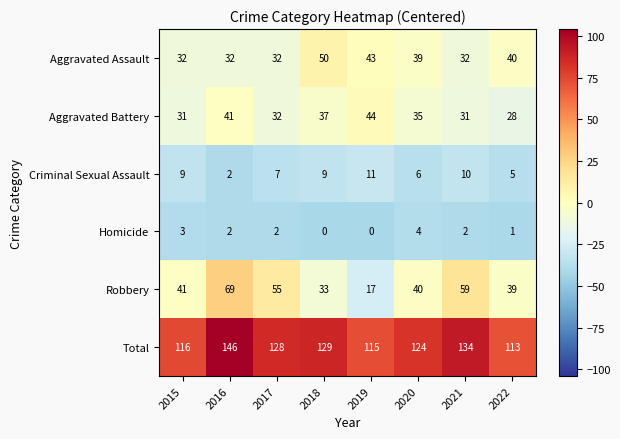

The Criminal Sexual Assault series shows 11 at 2019. True or false?

True